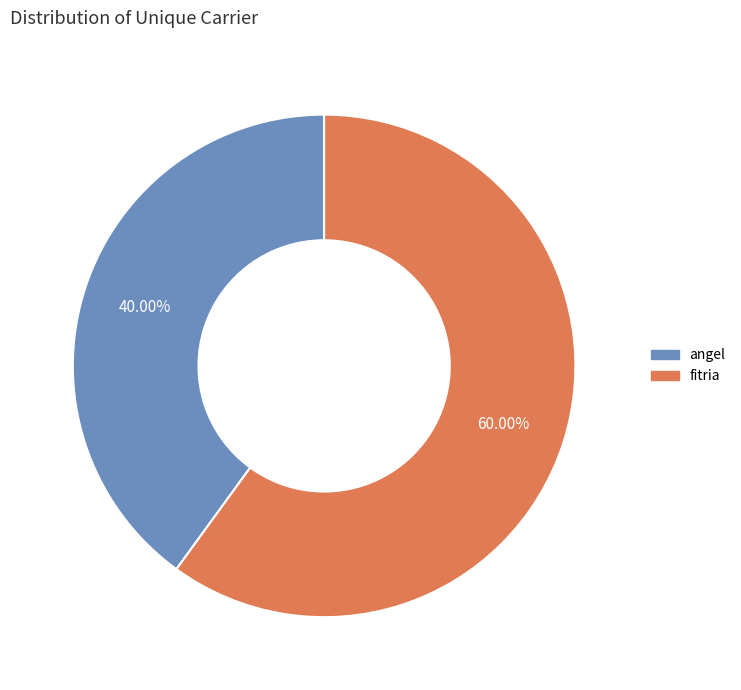

What is the majority slice?

fitria